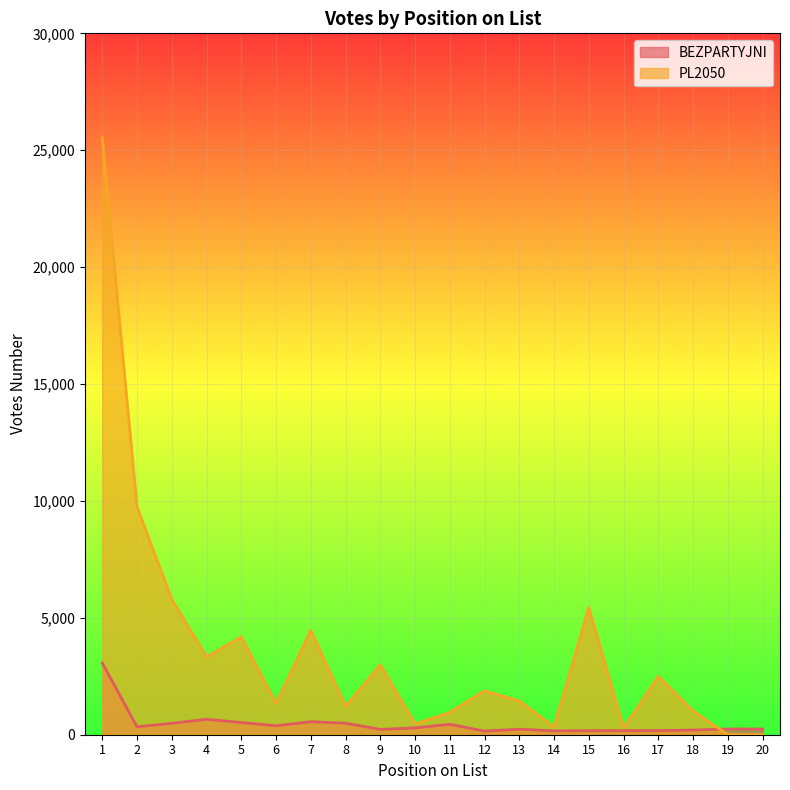

At how many categories does at least one series exceed 2476?

9